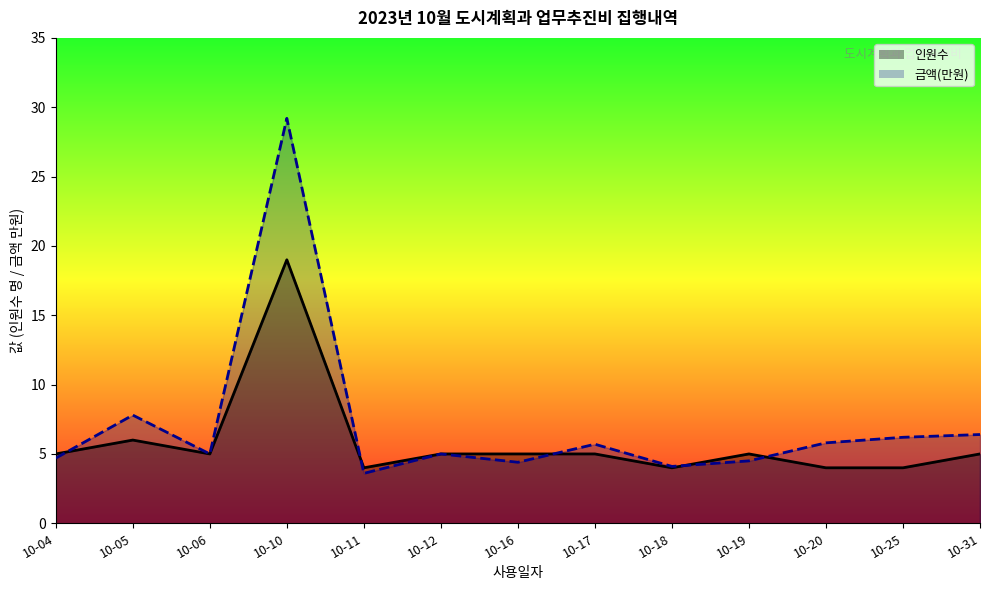

List the labels in order of 금액(만원)_line value, largest first.

10-10, 10-05, 10-31, 10-25, 10-20, 10-17, 10-06, 10-12, 10-04, 10-19, 10-16, 10-18, 10-11